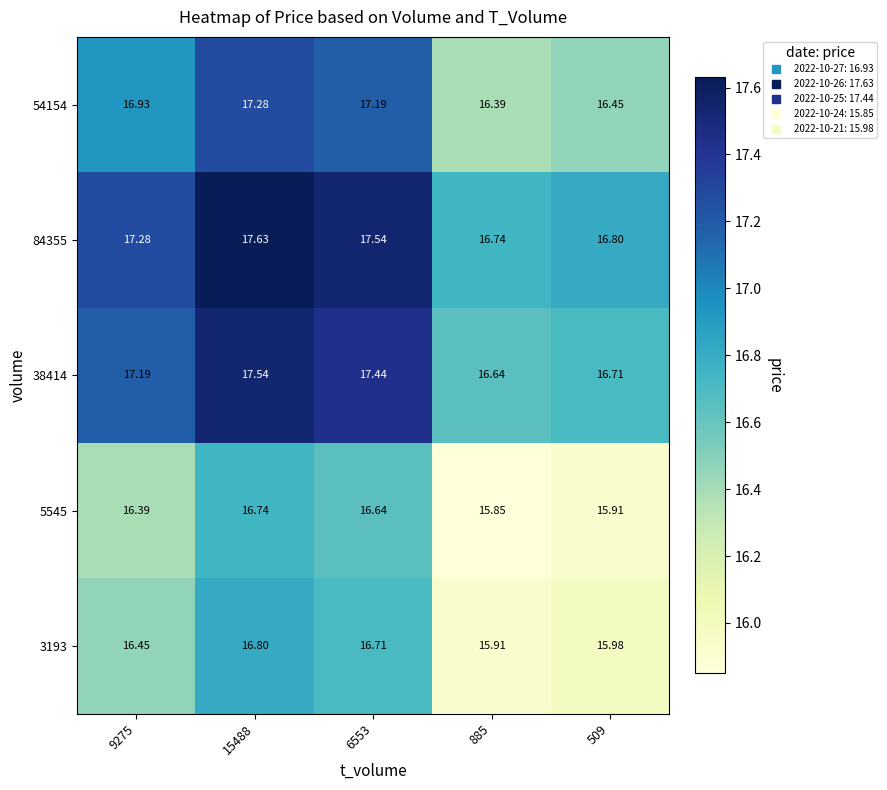

Is the value of 3193 at 6553 greater than the value of 54154 at 15488?

No